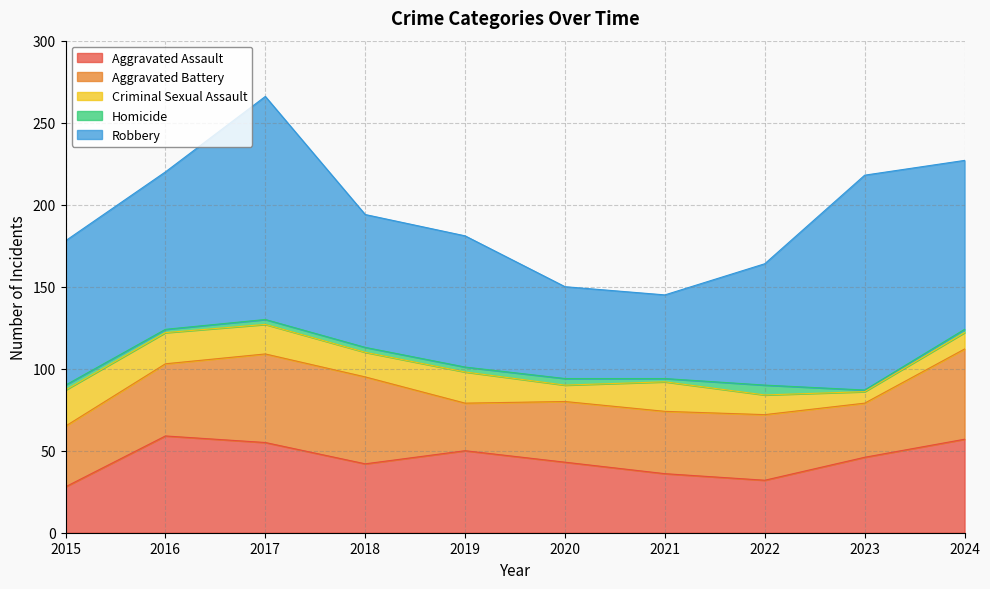

Rank the categories by Aggravated Battery value from highest to lowest.

2024, 2017, 2018, 2016, 2022, 2021, 2015, 2020, 2023, 2019